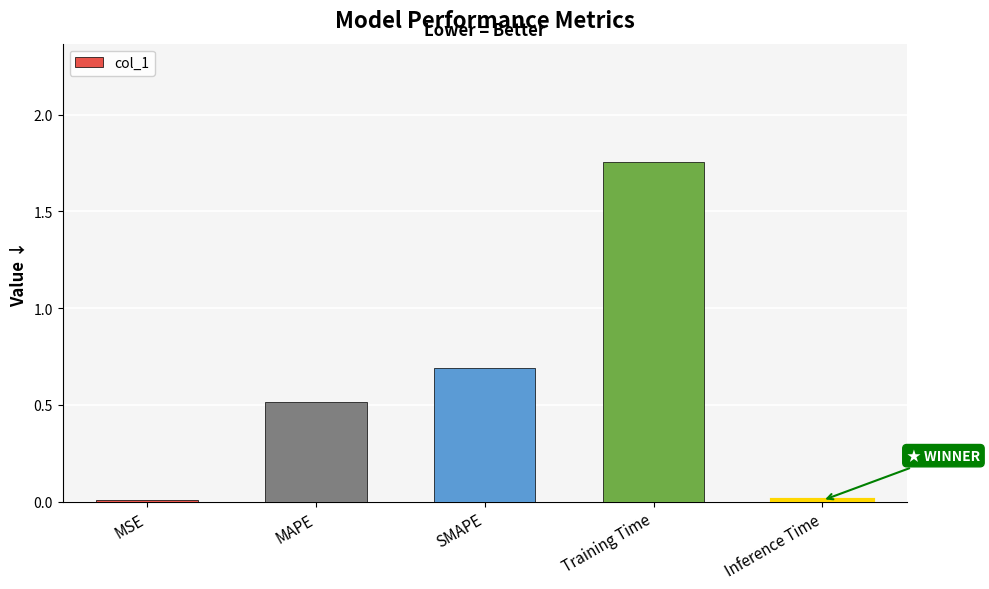

Which has a higher value, Training Time or Inference Time?

Training Time